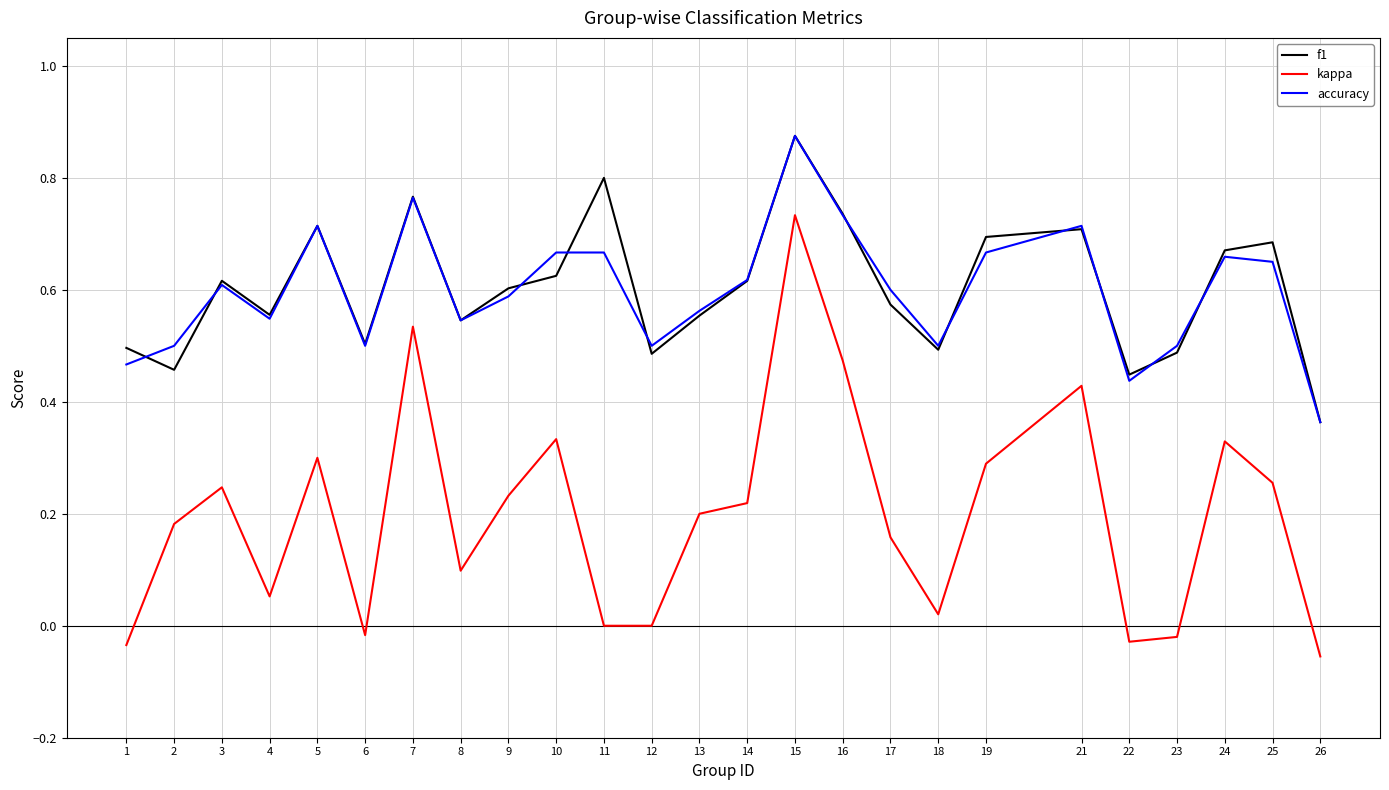

The value of f1 at 21 is 0.3. True or false?

False